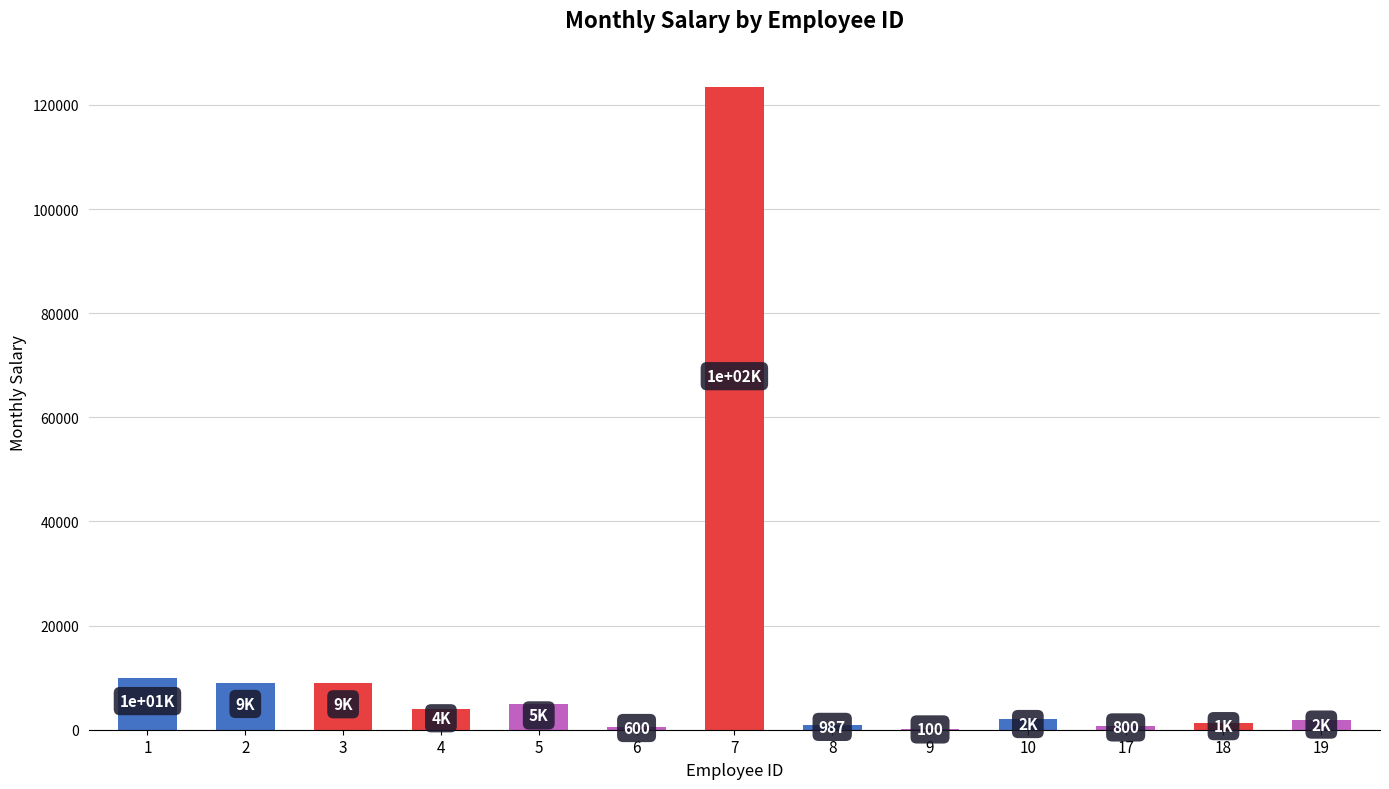

The value at 18 is 1250. True or false?

True